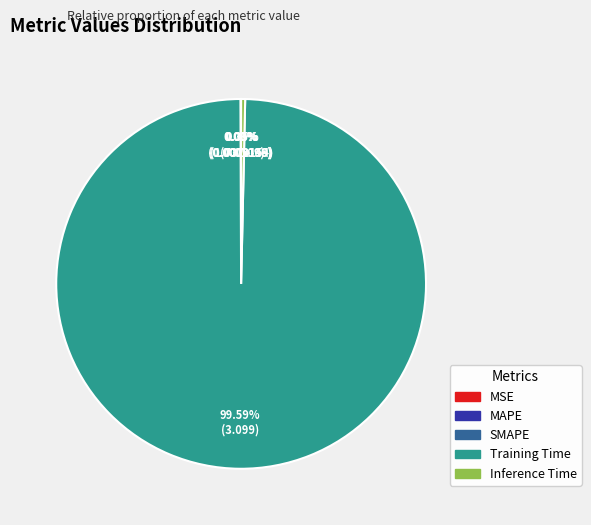

What is the majority slice?

Training Time